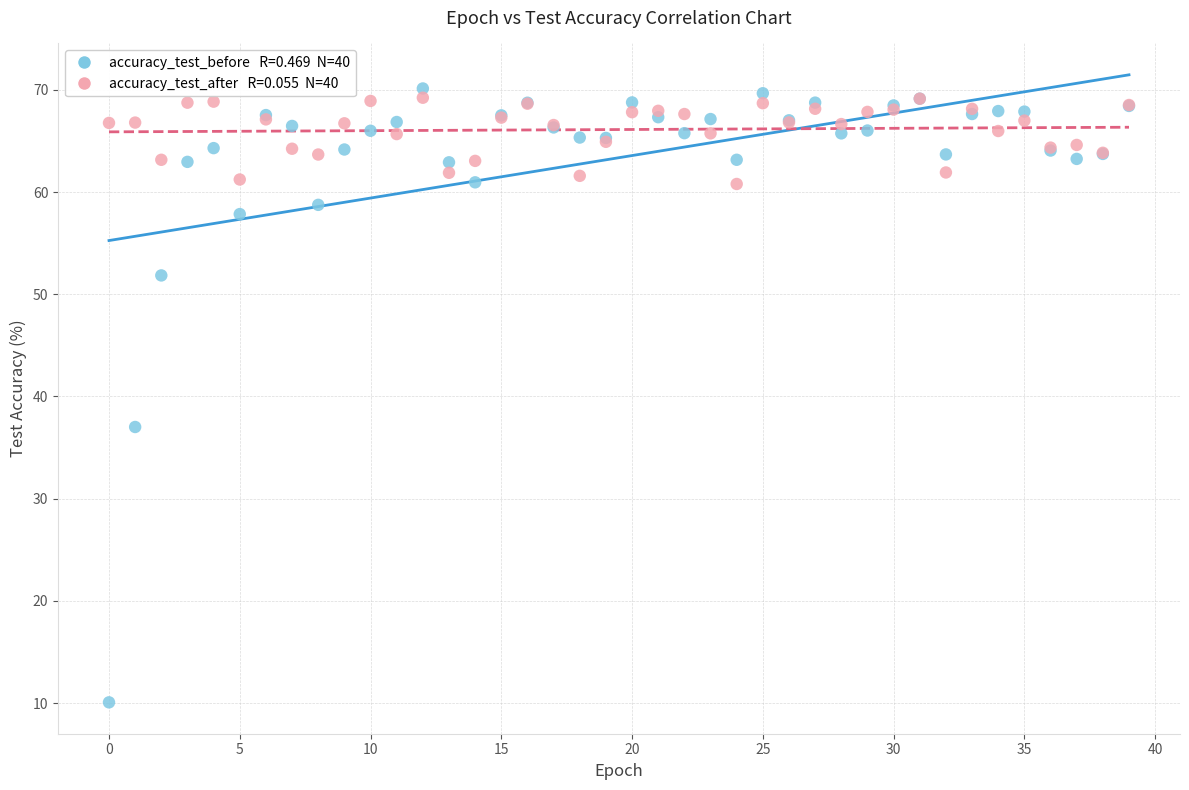

Across all series, what Y value is closest to 40?

37.0